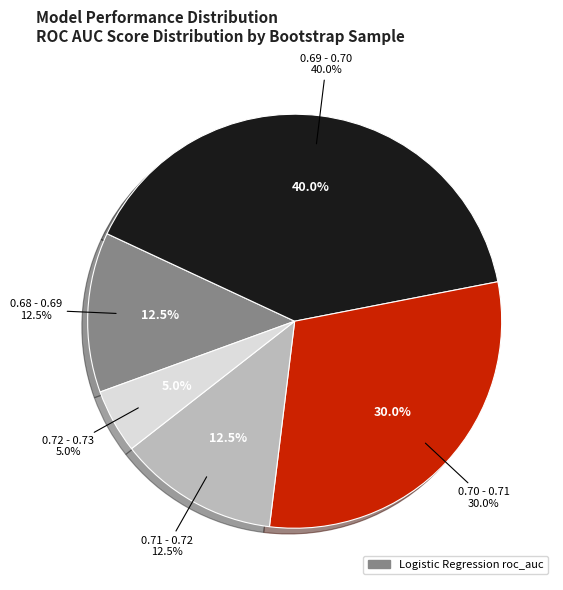

Does 7 represent more than half of the total?

No